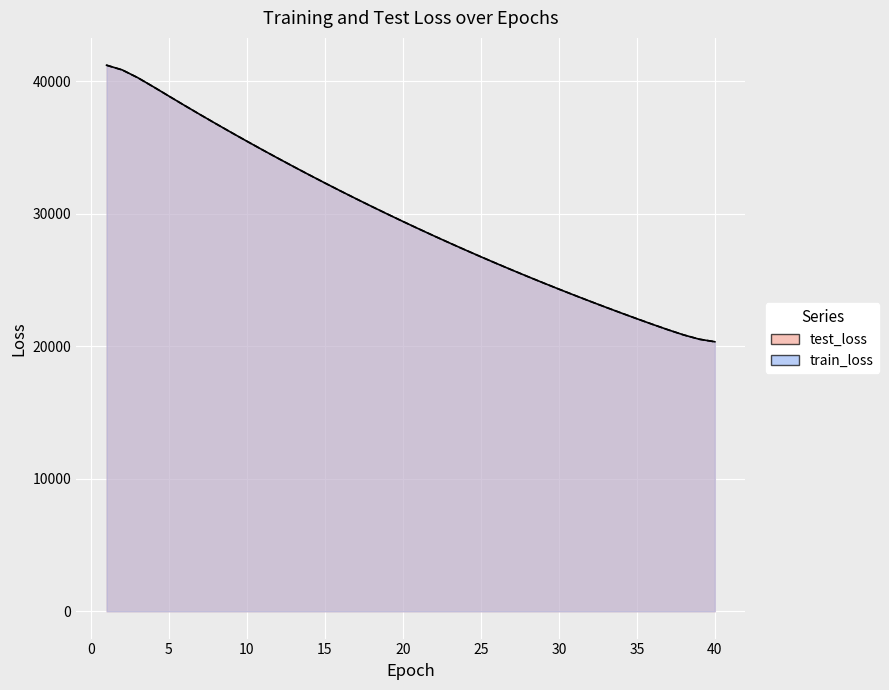

Is it true that test_loss equals 28897.6 at 39?

False